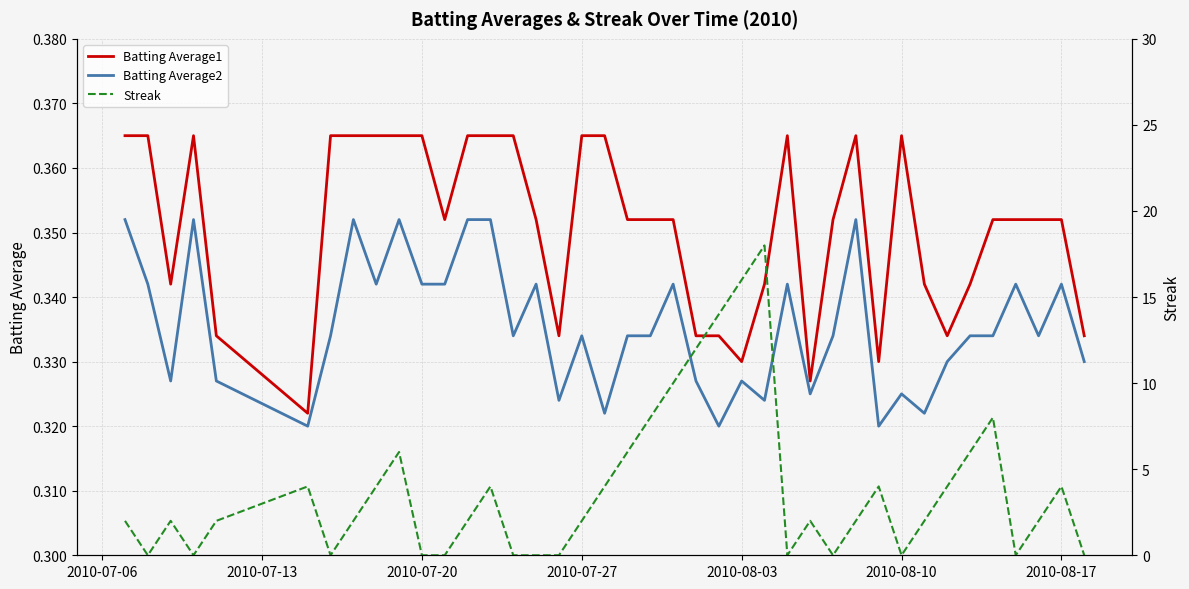

The Batting Average1 series shows 0.5 at 2010-08-10. True or false?

False